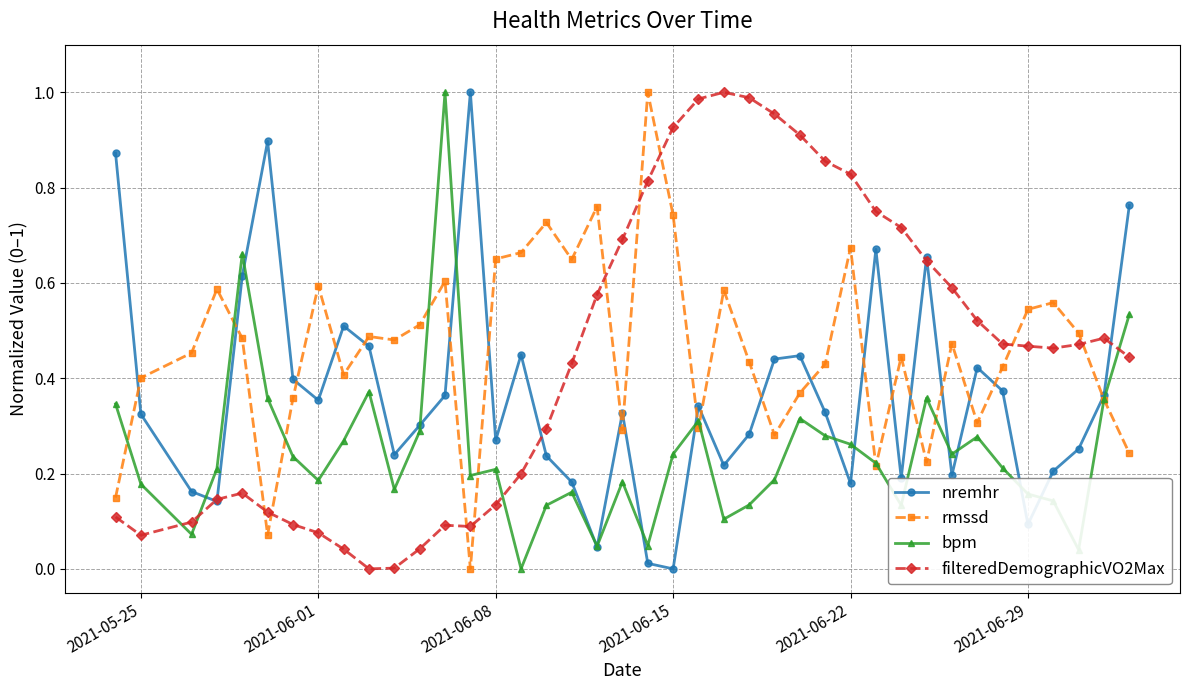

True or false: bpm has more than 2 interior local peaks.

True